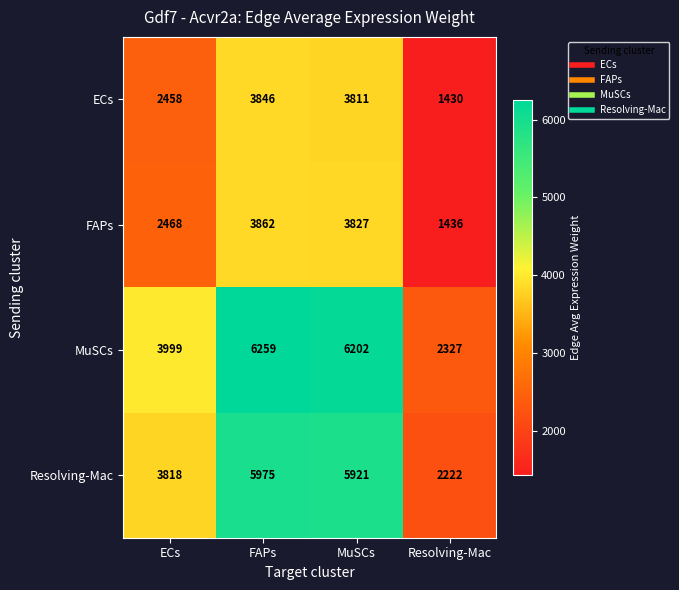

Which series has the widest spread of values?

MuSCs